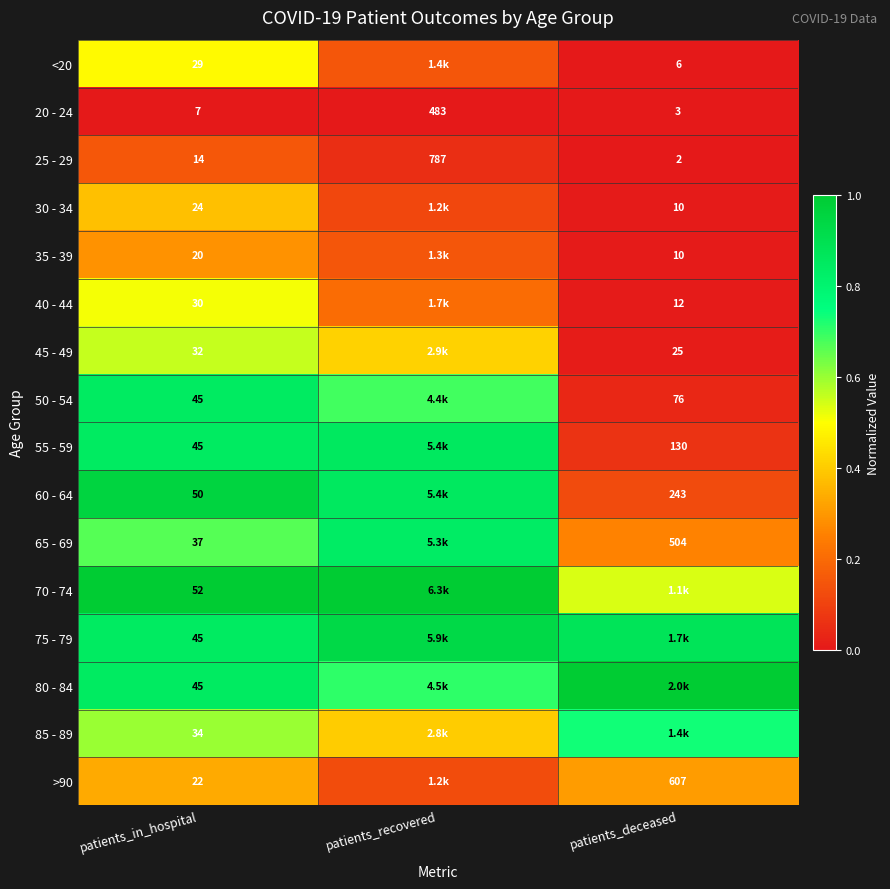

Is the value of 50 - 54 at patients_deceased greater than the value of 20 - 24 at patients_deceased?

Yes